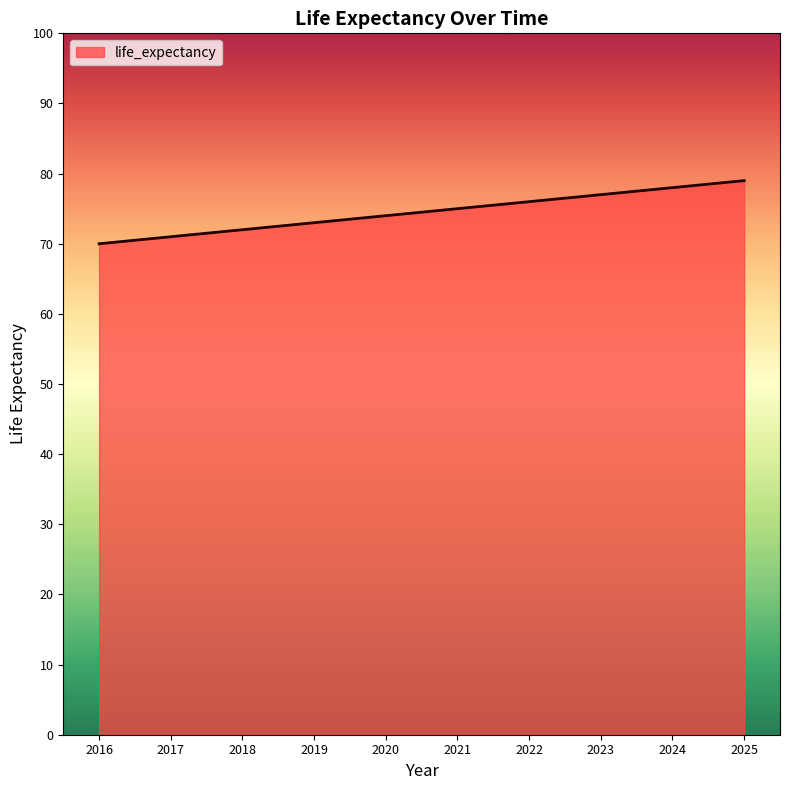

How many lines are shown in the chart?

1